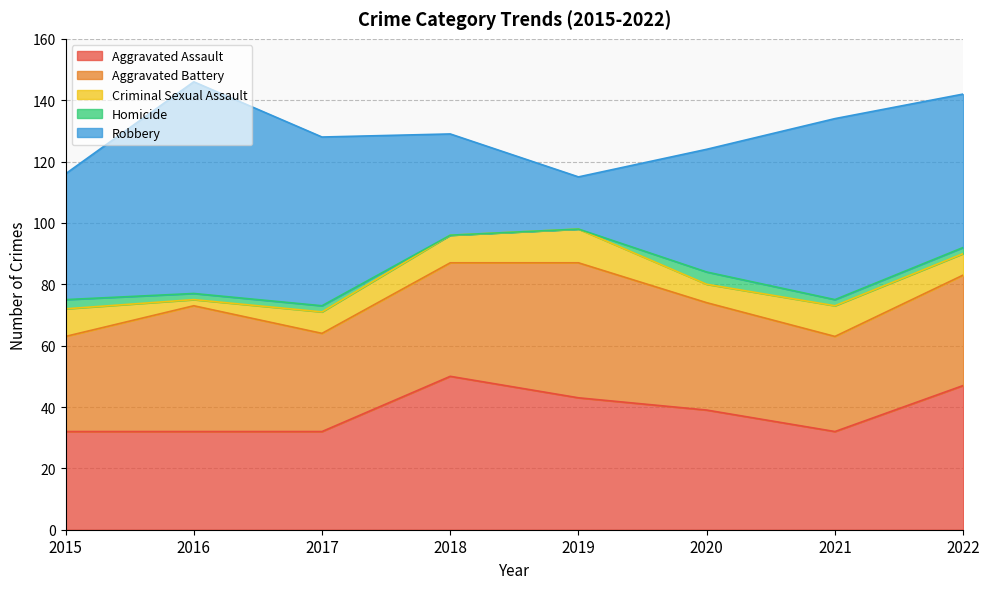

Which series ends up on top after the final intersection of Aggravated Battery and Aggravated Assault?

Aggravated Assault